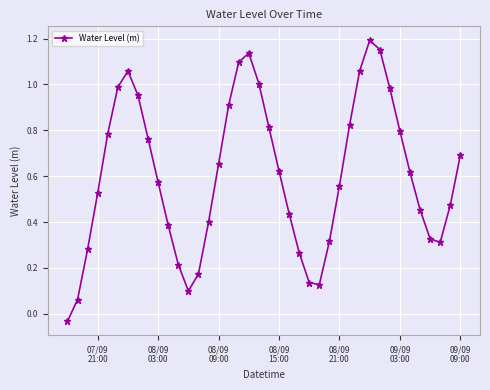

What is the sum of all values?

24.2